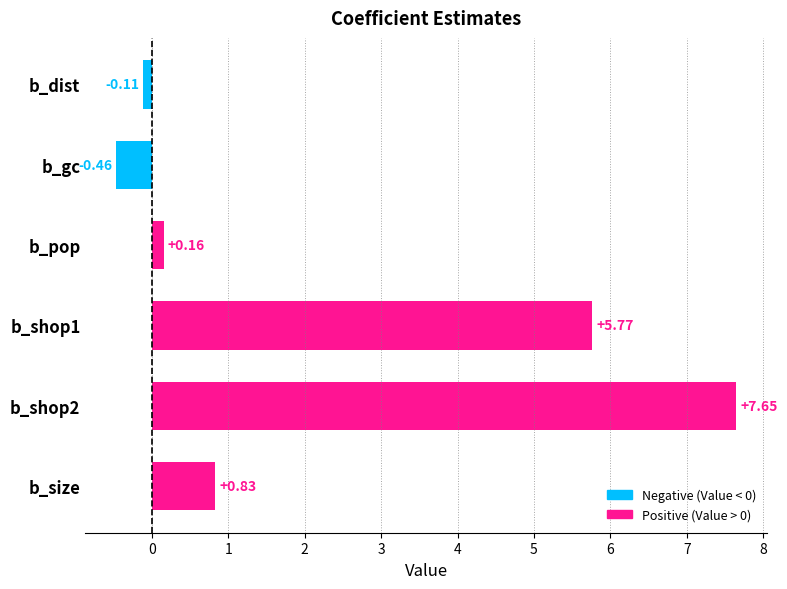

Where is the data nearest to the value 3?

b_size